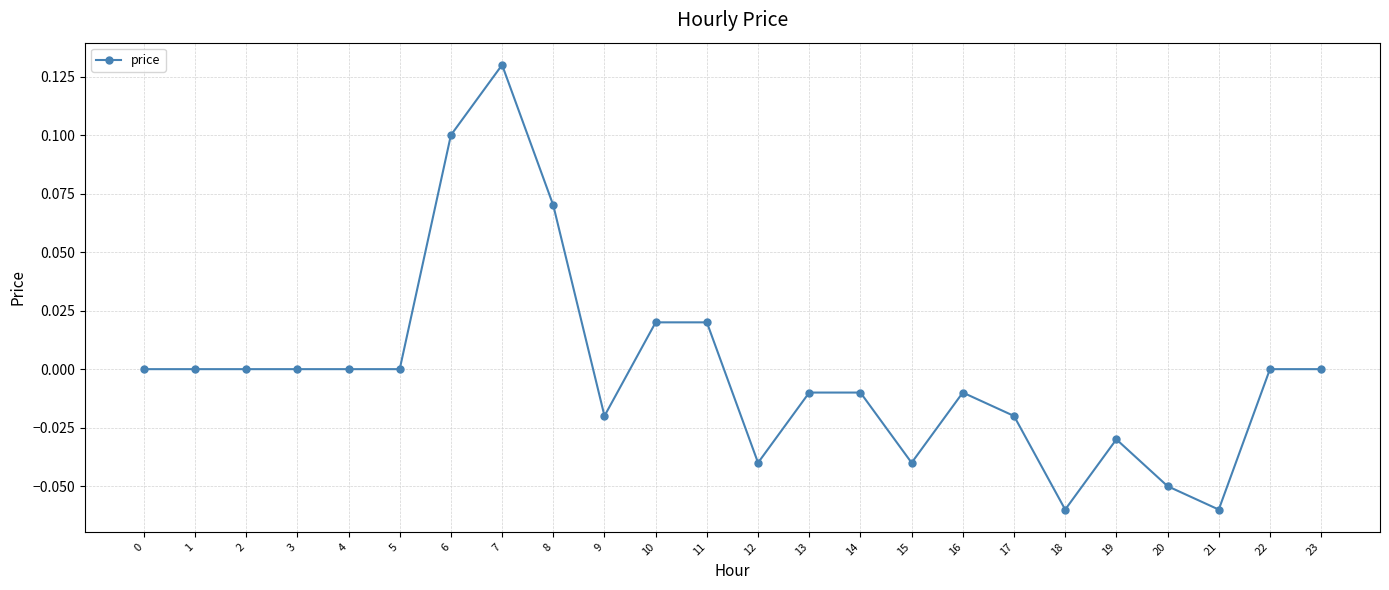

Which has a higher value, 12 or 9?

9